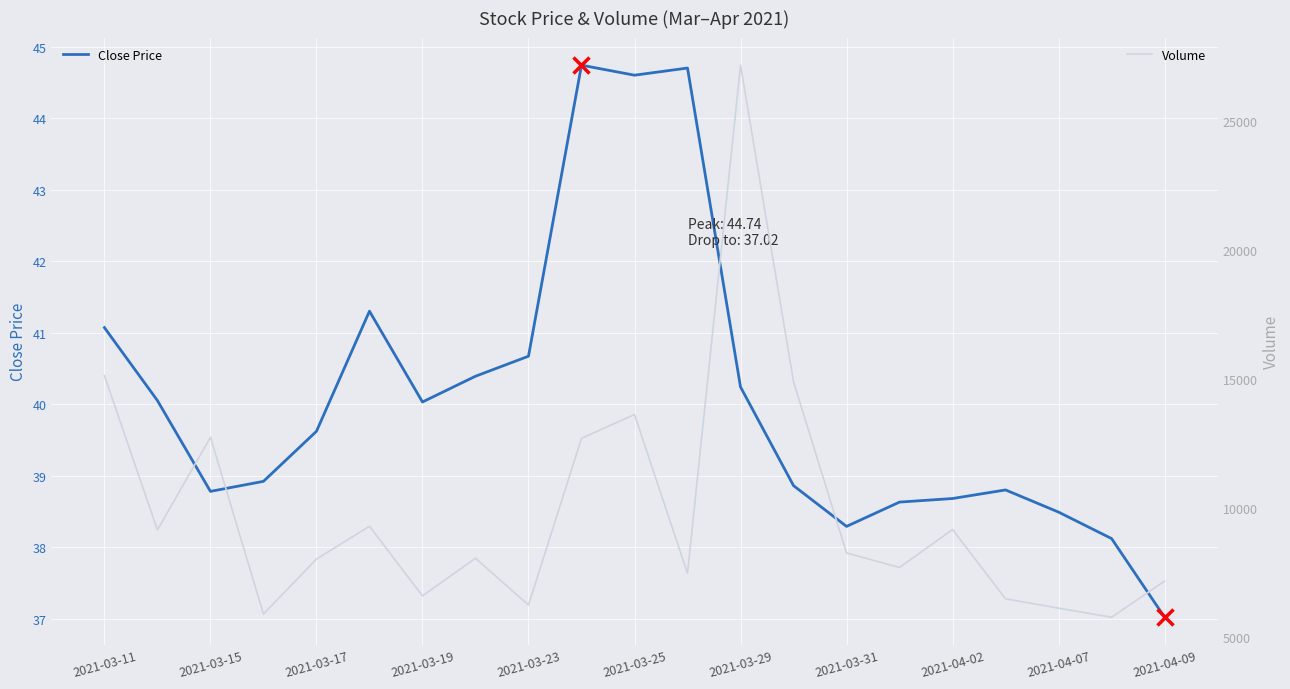

Reading left to right, list all the values displayed in this chart.

Close Price: 41.1	40.0	38.8	38.9	39.6	41.3	40.0	40.4	40.7	44.7	44.6	44.7	40.2	38.9	38.3	38.6	38.7	38.8	38.5	38.1	37.0
Volume: 15119.0	9133.0	12729.3	5873.2	8003.5	9278.0	6577.5	8036.3	6224.1	12685.7	13611.2	7454.0	27158.3	14879.4	8241.4	7678.2	9150.9	6465.0	6099.5	5749.7	7149.0